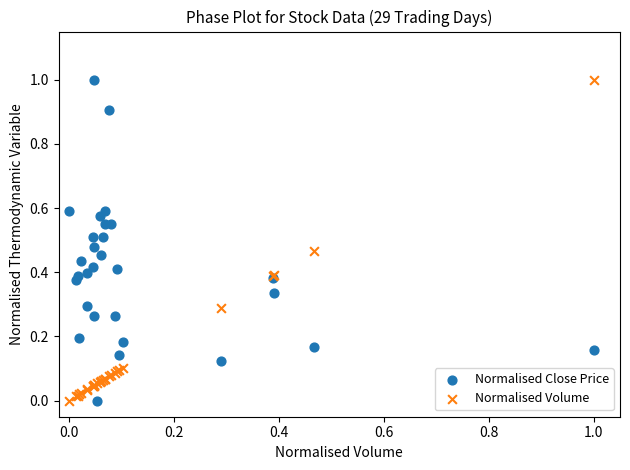

What is the X range (max minus min) for the scatter plot?

1.0